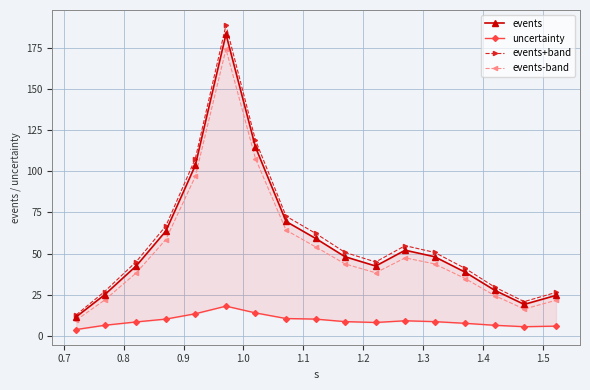

In events-band, how many points are higher than both neighbors (excluding endpoints)?

2